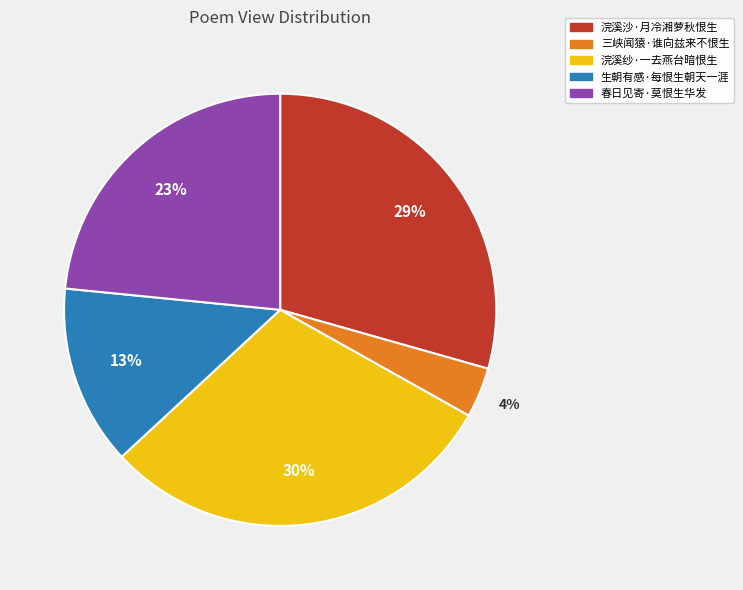

The 春日见寄·莫恨生华发 slice represents 14% of the pie. True or false?

False